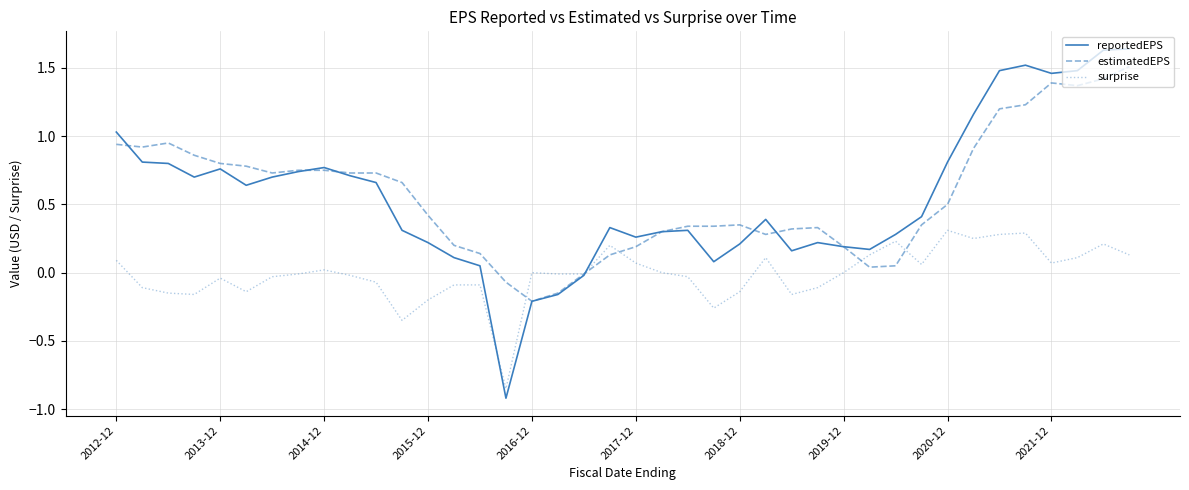

What is the minimum value shown in the chart?

-0.9